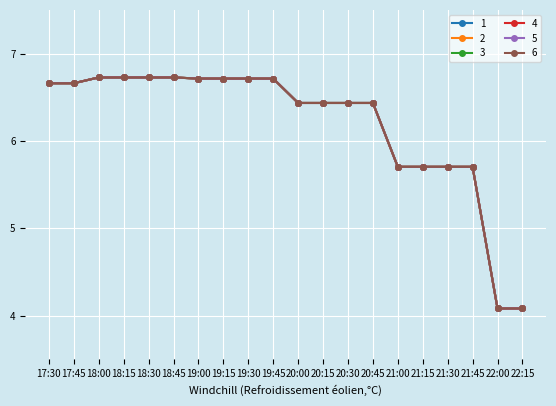

What is the label of the 2nd point from the left?

17:45